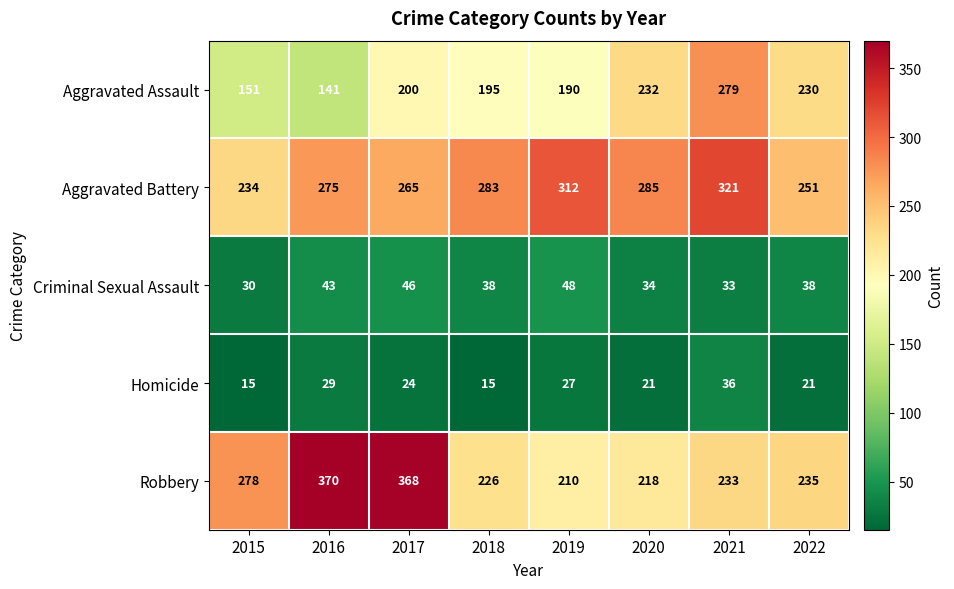

True or false: Robbery has a value of 226 at 2018.

True